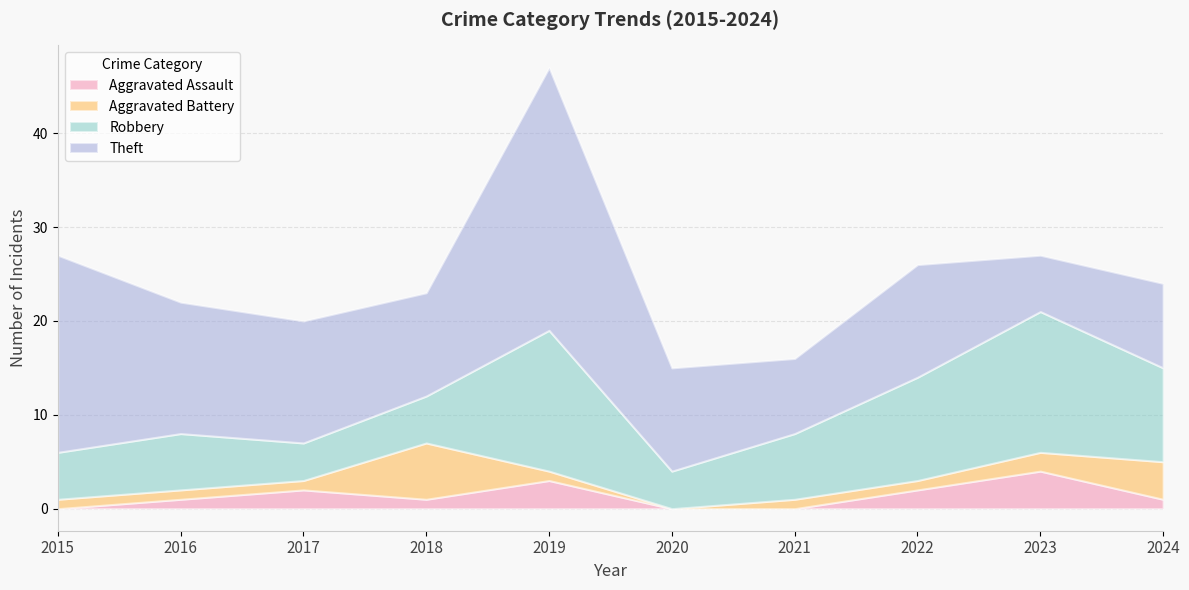

Reading left to right, list all the values displayed in this chart.

Aggravated Assault: 2015=0	2016=1	2017=2	2018=1	2019=3	2020=0	2021=0	2022=2	2023=4	2024=1
Aggravated Battery: 2015=1	2016=1	2017=1	2018=6	2019=1	2020=0	2021=1	2022=1	2023=2	2024=4
Robbery: 2015=5	2016=6	2017=4	2018=5	2019=15	2020=4	2021=7	2022=11	2023=15	2024=10
Theft: 2015=21	2016=14	2017=13	2018=11	2019=28	2020=11	2021=8	2022=12	2023=6	2024=9